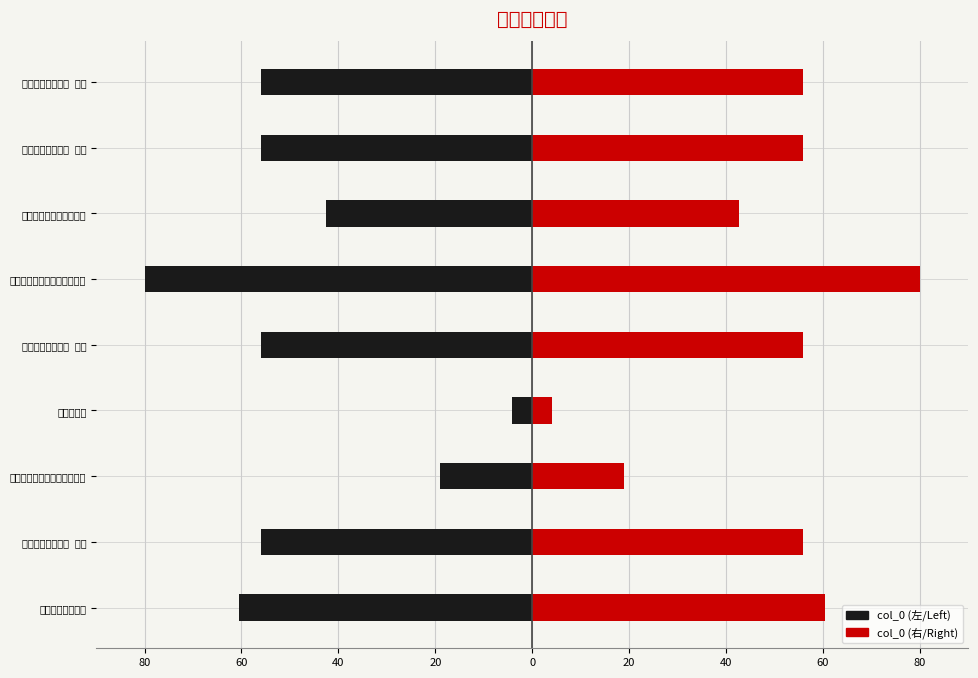

The value of col_0 (left) at 20 is -67.8. True or false?

False